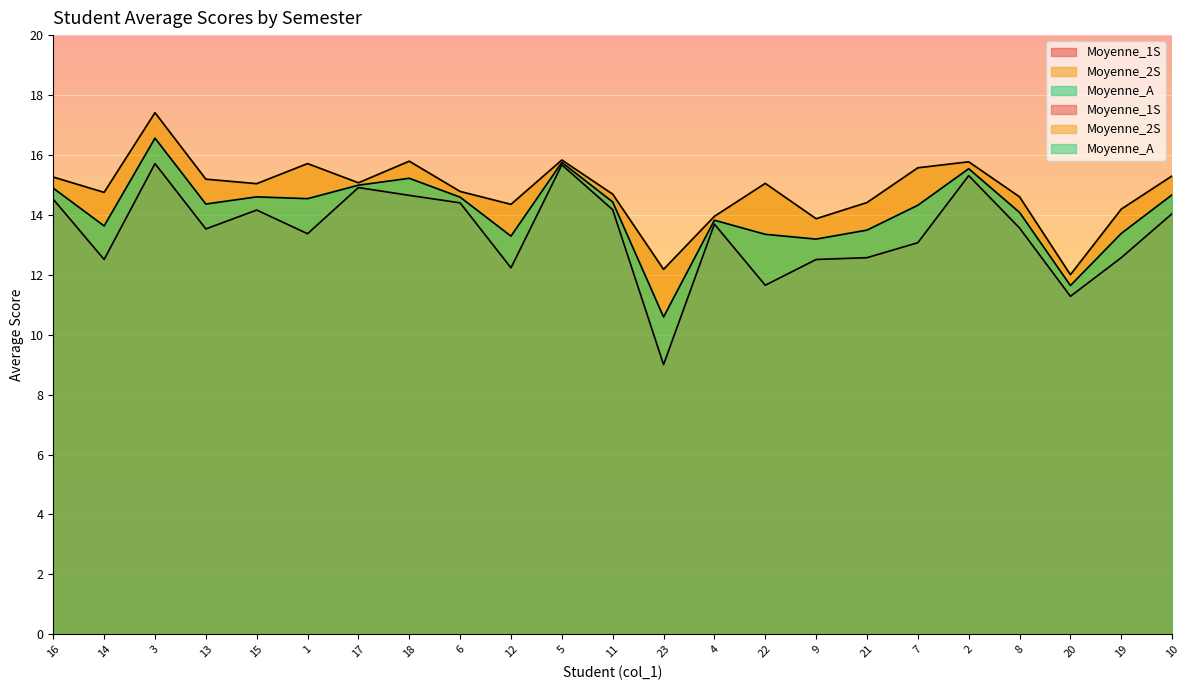

Reading left to right, extract all data points from this chart.

Moyenne_1S: 16=14.5	14=12.5	3=15.7	13=13.5	15=14.2	1=13.4	17=14.9	18=14.7	6=14.4	12=12.2	5=15.7	11=14.2	23=9.0	4=13.7	22=11.7	9=12.5	21=12.6	7=13.1	2=15.3	8=13.6	20=11.3	19=12.6	10=14.0
Moyenne_2S: 16=15.3	14=14.8	3=17.4	13=15.2	15=15.0	1=15.7	17=15.1	18=15.8	6=14.8	12=14.3	5=15.8	11=14.7	23=12.2	4=13.9	22=15.1	9=13.9	21=14.4	7=15.6	2=15.8	8=14.6	20=12.0	19=14.2	10=15.3
Moyenne_A: 16=14.9	14=13.6	3=16.6	13=14.4	15=14.6	1=14.5	17=15.0	18=15.2	6=14.6	12=13.3	5=15.8	11=14.4	23=10.6	4=13.8	22=13.3	9=13.2	21=13.5	7=14.3	2=15.5	8=14.1	20=11.6	19=13.4	10=14.7